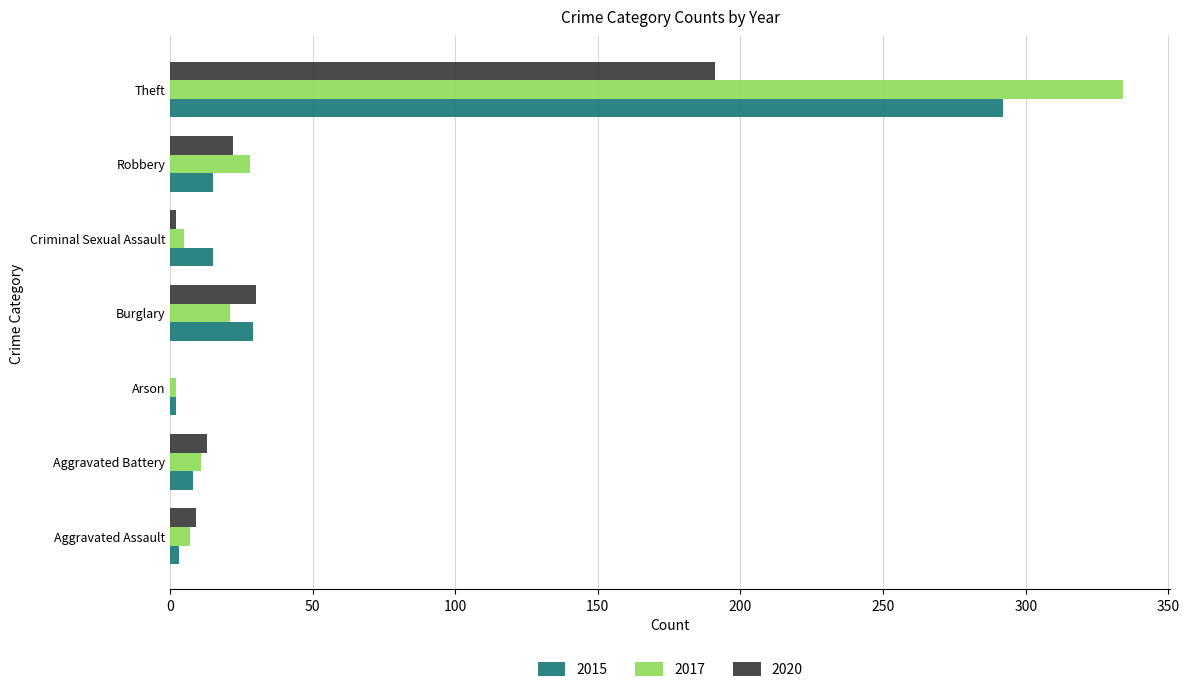

Read the 2017 value at Robbery.

28